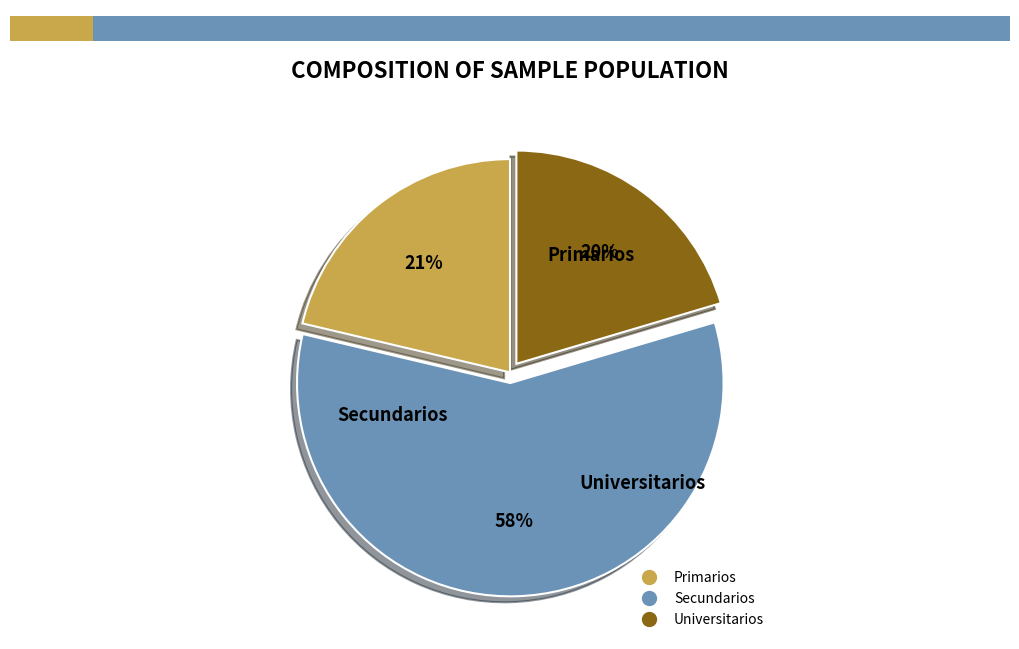

Do Secundarios and Primarios together represent more than half of the pie?

Yes